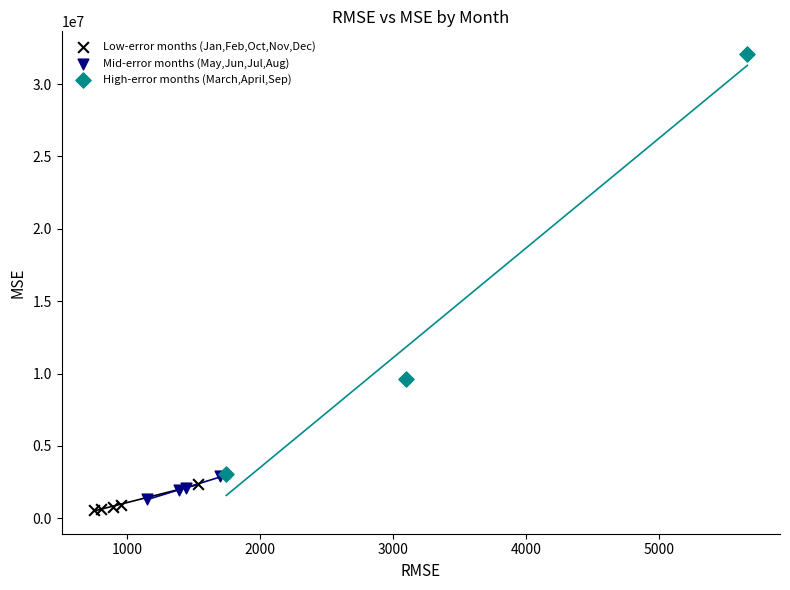

Which series has the largest Y range (max minus min)?

High-error months (March,April,Sep)